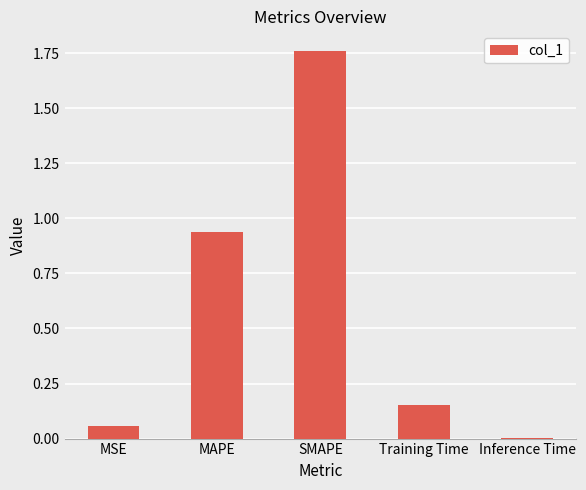

Count the number of categories in the chart.

5